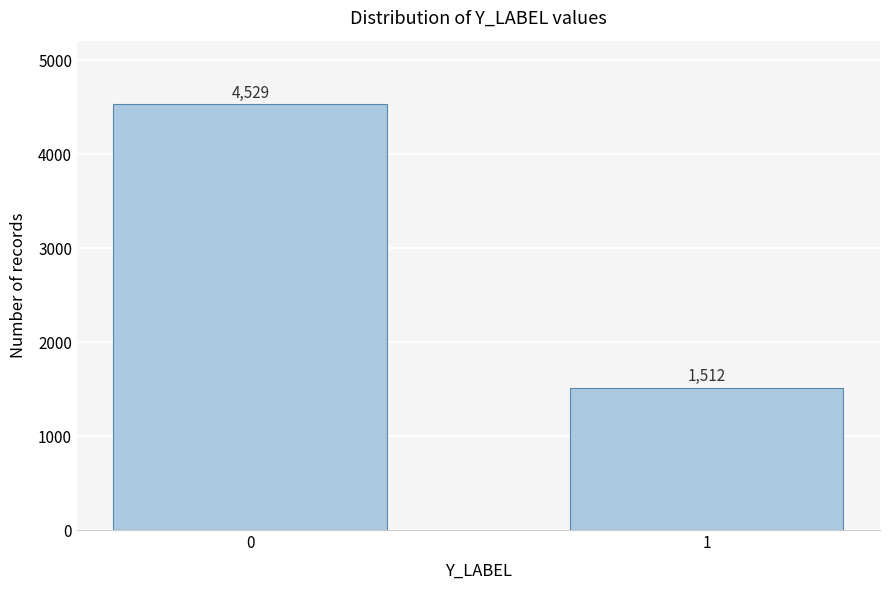

Reading left to right, transcribe all the data shown in this chart.

4529	1512